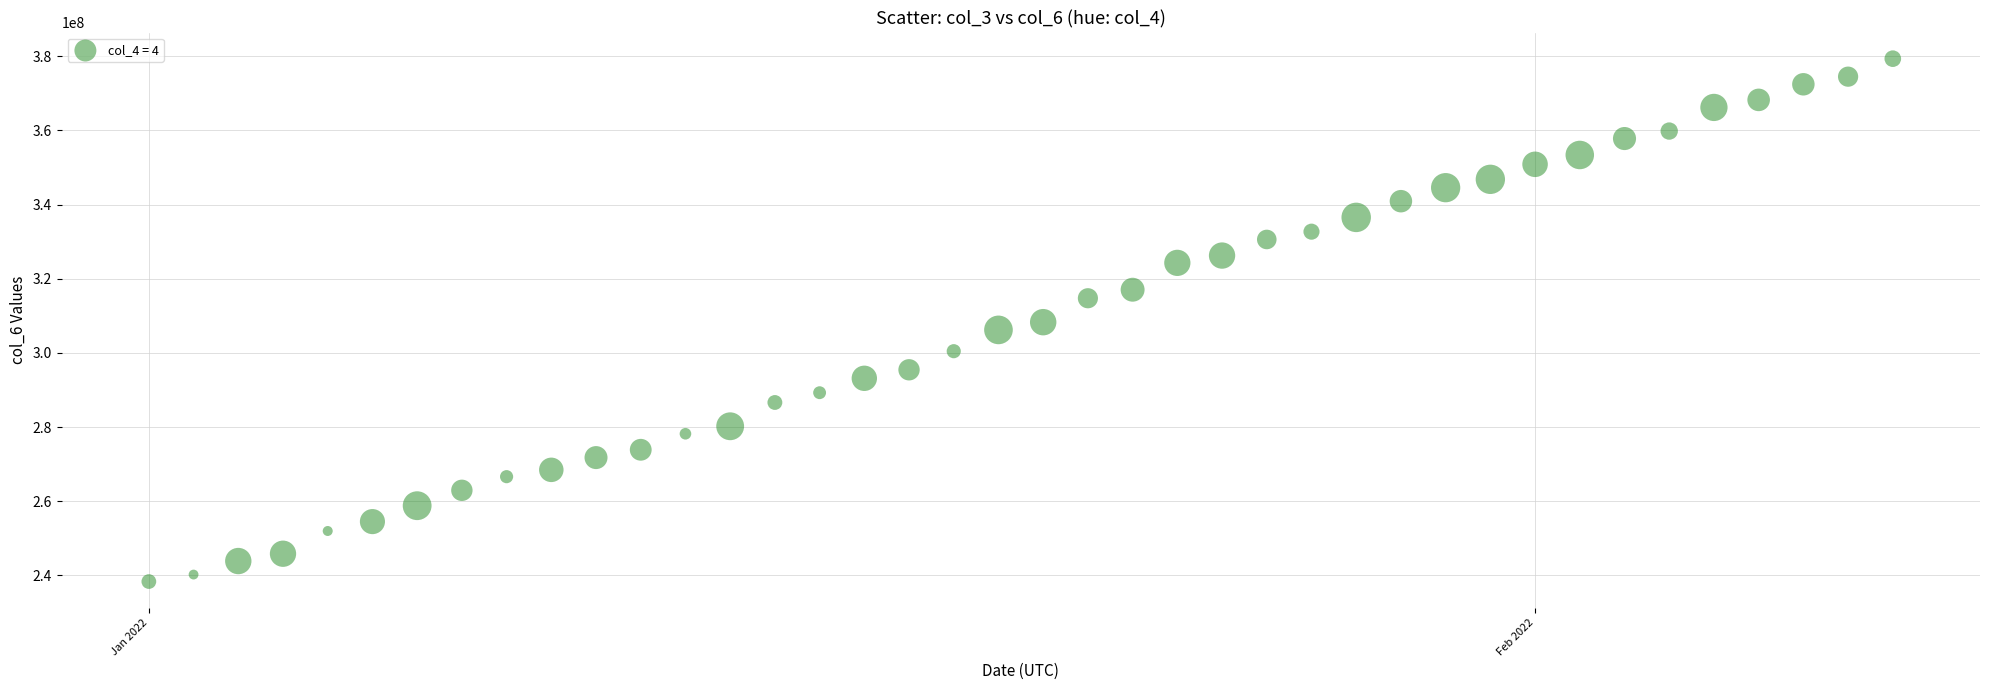

What is the range of Y values (max minus min)?

140978274